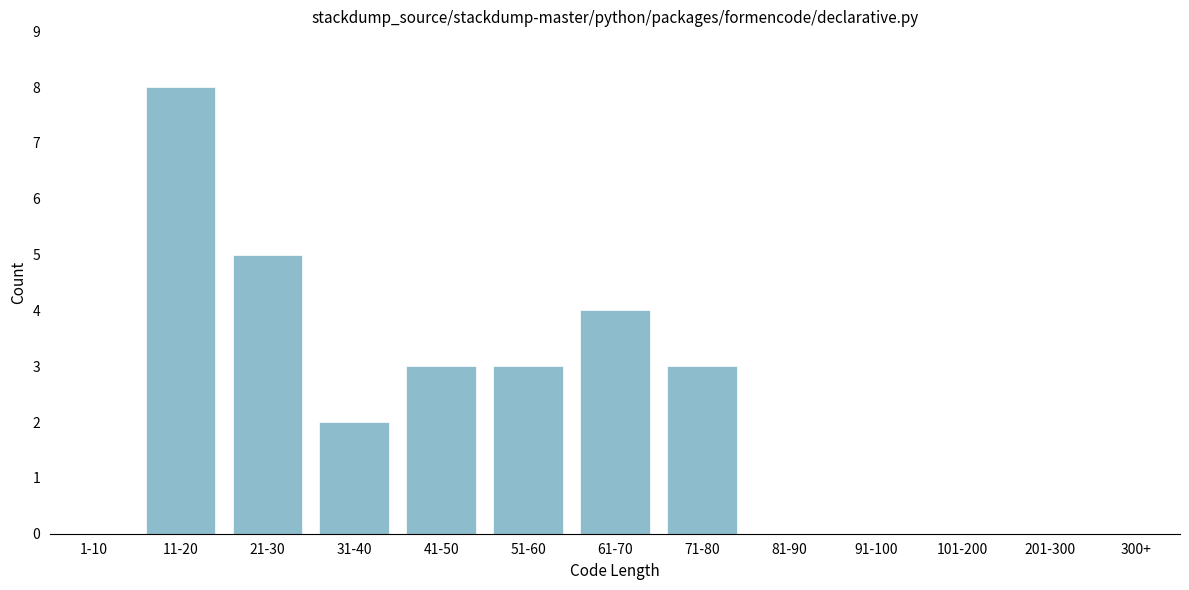

Reading right to left, list all the values displayed in this chart.

300+=0	201-300=0	101-200=0	91-100=0	81-90=0	71-80=3	61-70=4	51-60=3	41-50=3	31-40=2	21-30=5	11-20=8	1-10=0